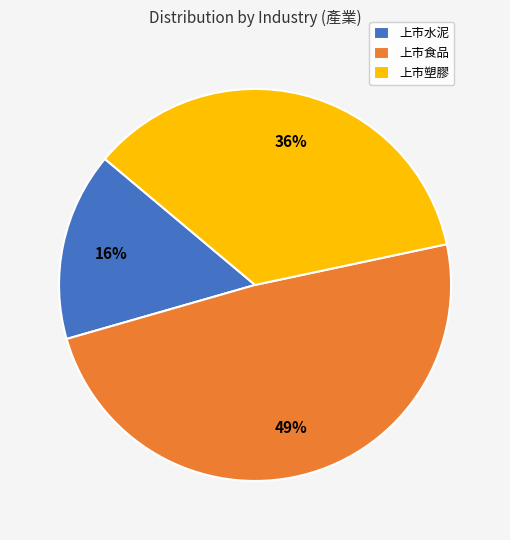

To the nearest percent, what is the average slice percentage?

33%